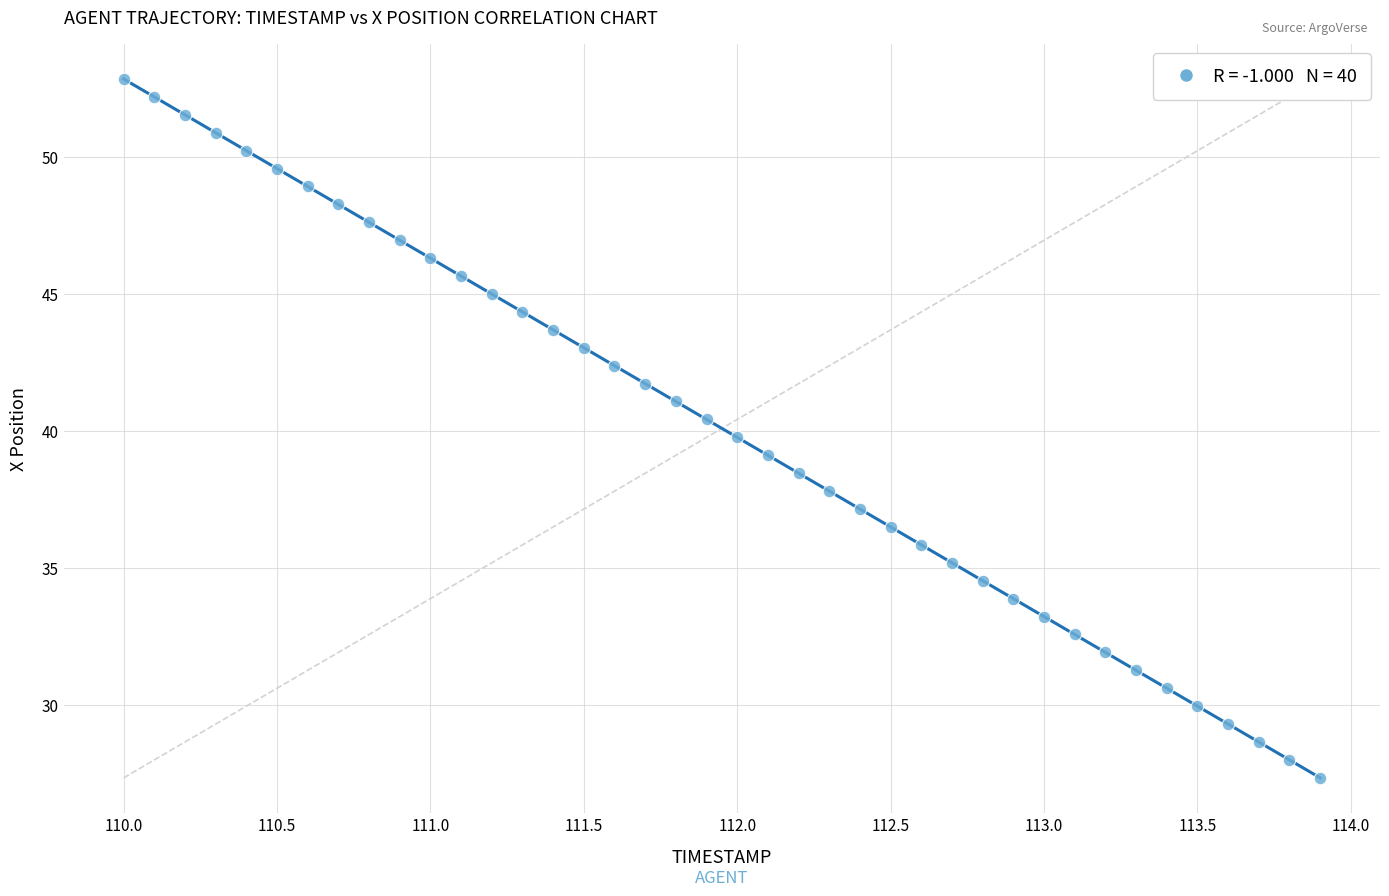

What is the range of X values (max minus min)?

3.9